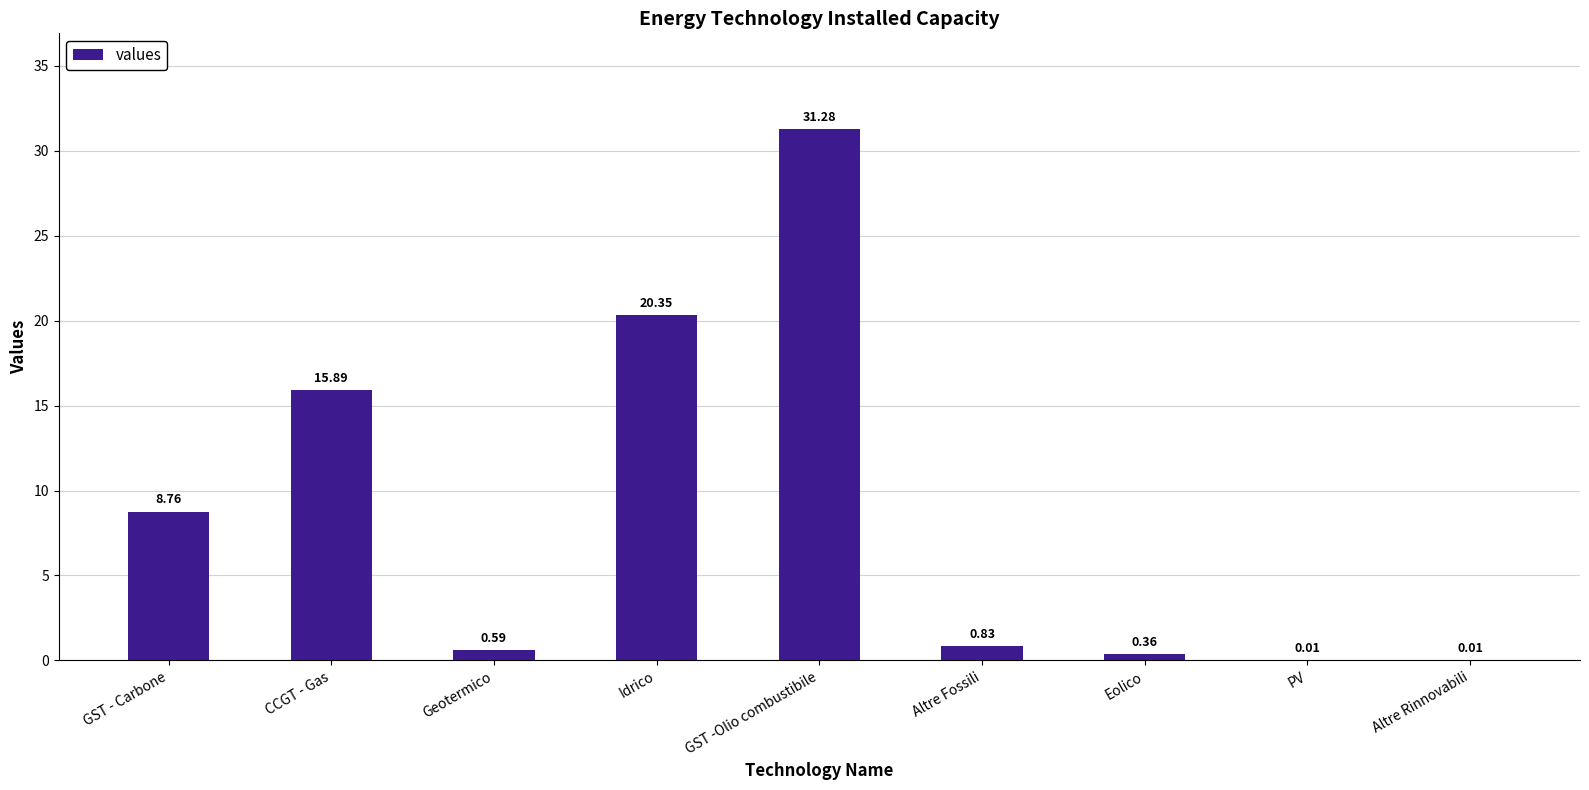

Where is the data nearest to the value 15?

CCGT - Gas